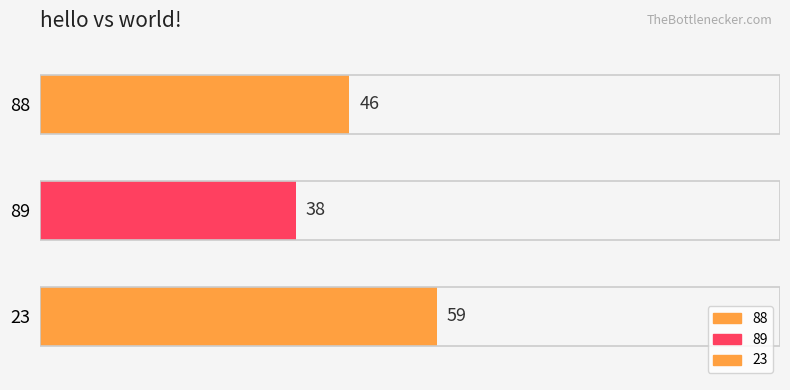

Is it true that the value at 23 is 15?

False